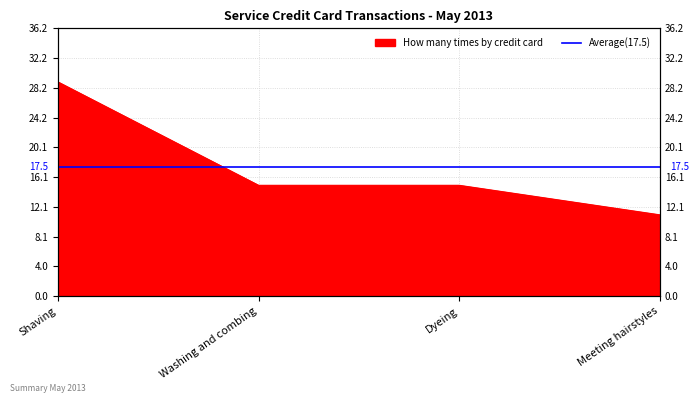

Reading left to right, transcribe all the data shown in this chart.

Shaving=29	Washing and combing=15	Dyeing=15	Meeting hairstyles=11